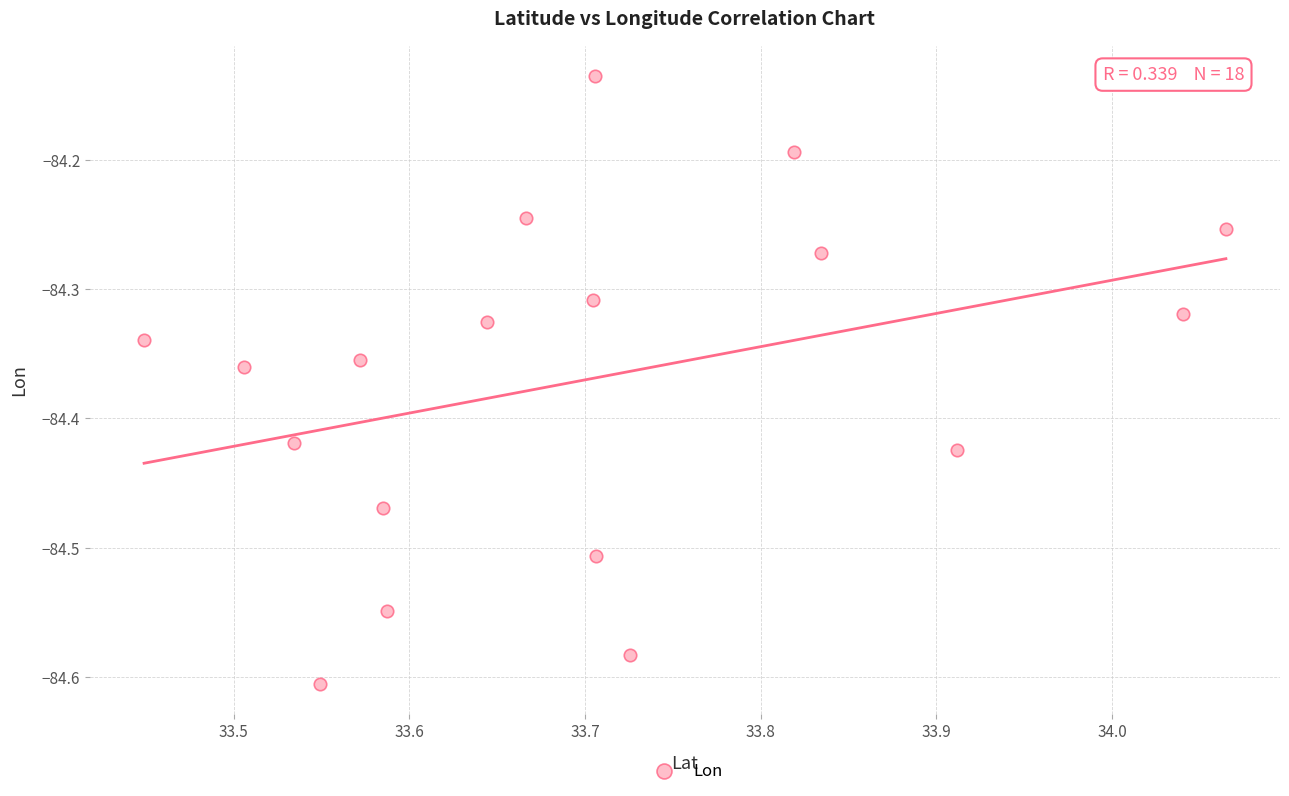

What is the range of X values (max minus min)?

0.6